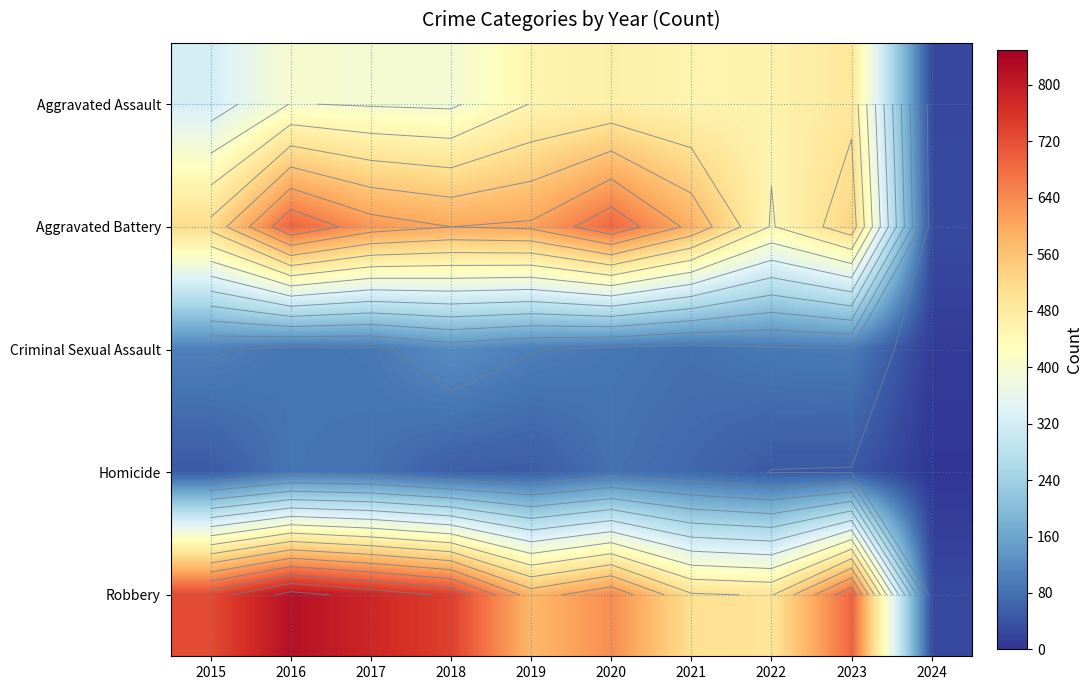

Count the number of categories in the chart.

10